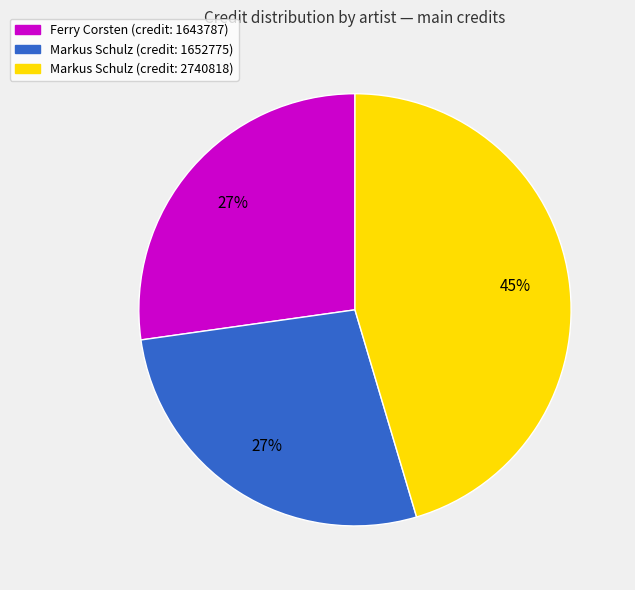

What is the ratio of the value at Markus Schulz (credit: 1652775) to the value at Markus Schulz (credit: 2740818)?

0.6